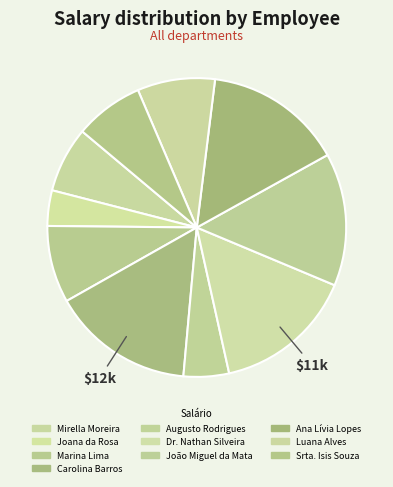

To the nearest percent, what is the average slice percentage?

10%